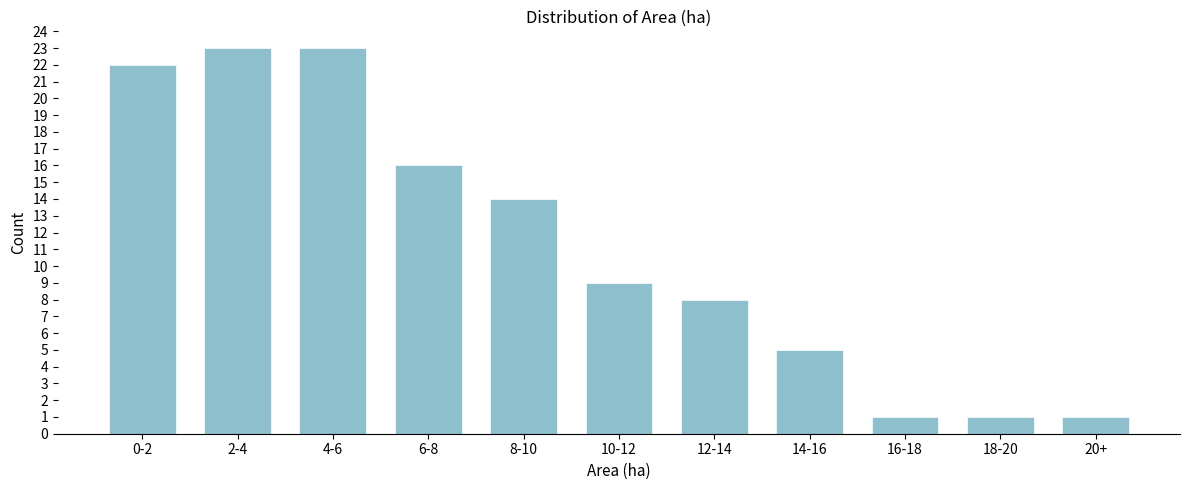

Reading left to right, what are all the values shown in this chart?

22	23	23	16	14	9	8	5	1	1	1